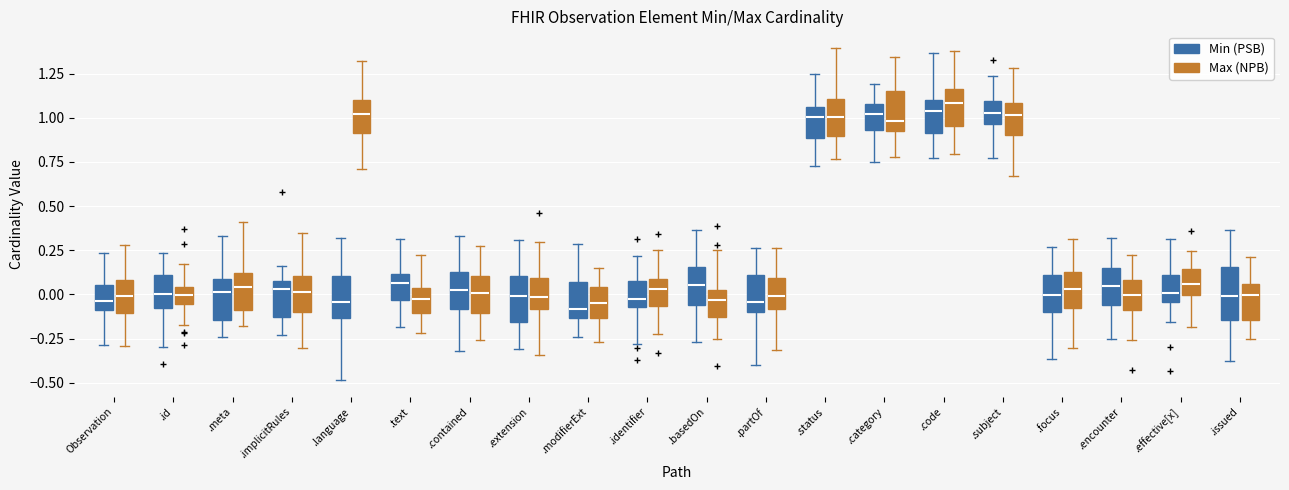

Where is the lower edge of the box for .code (Min (PSB)) on the y-axis? The values are not printed on the chart, so give them approximately, as read against the axis.

0.90